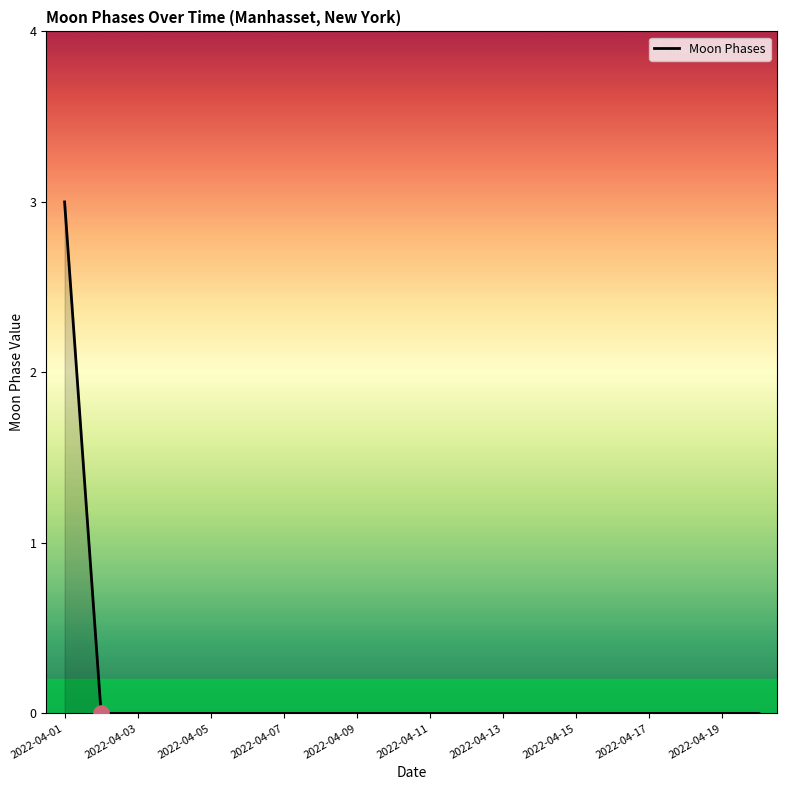

What is the greatest value displayed?

3